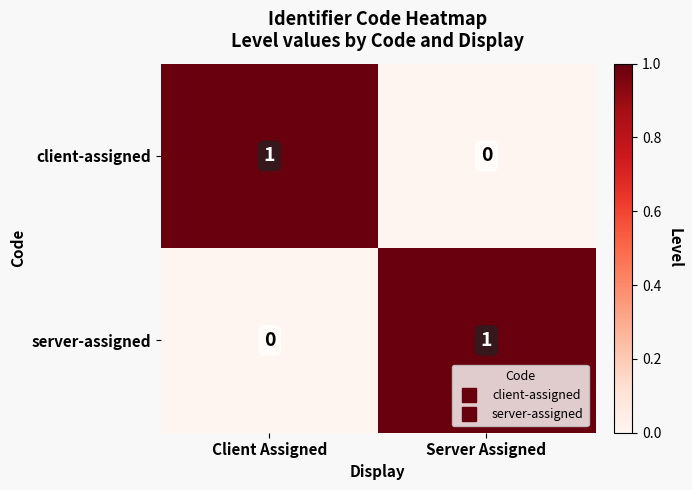

At which label does server-assigned reach its peak?

Server Assigned